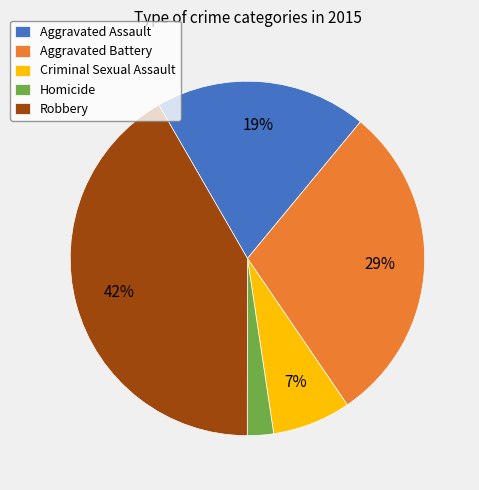

Is there any slice that represents more than half of the pie?

No